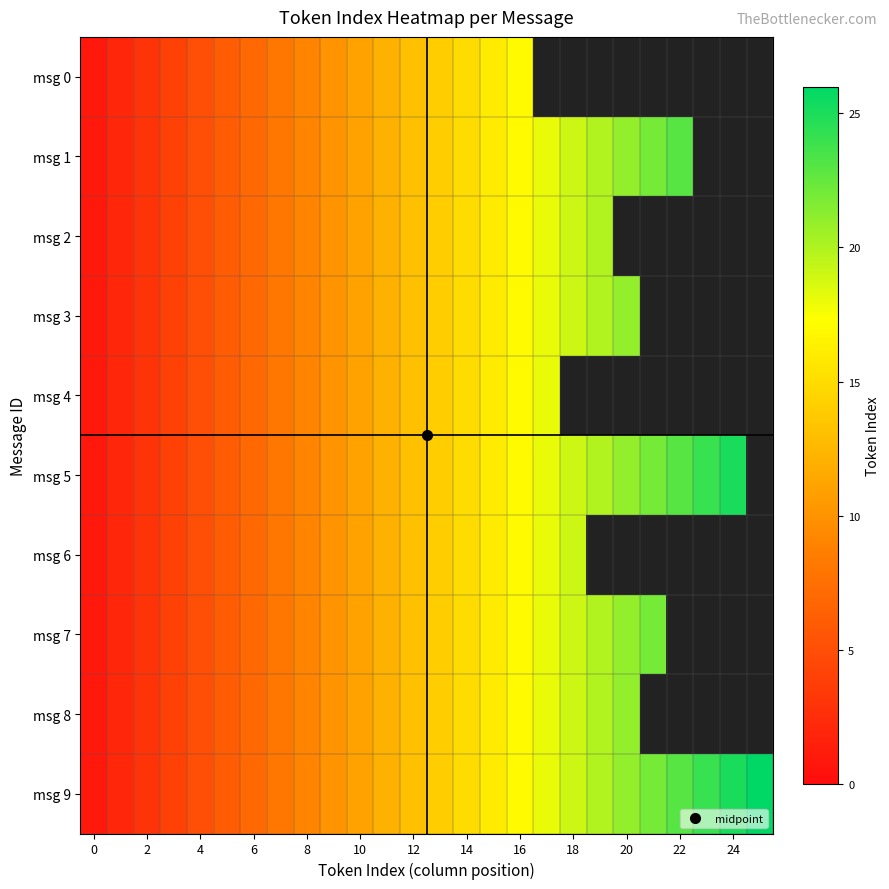

Count the number of categories in the chart.

26